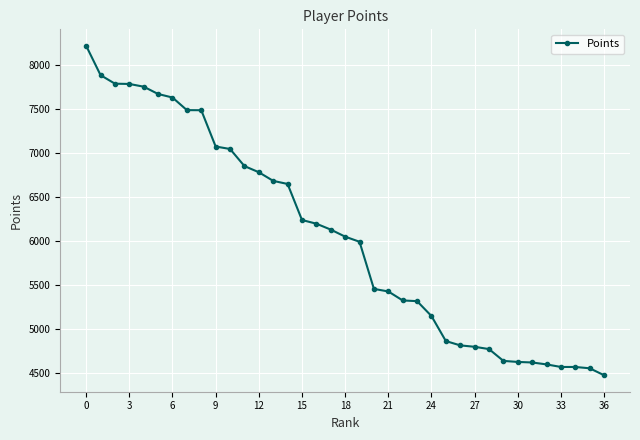

What is the minimum value shown in the chart?

4475